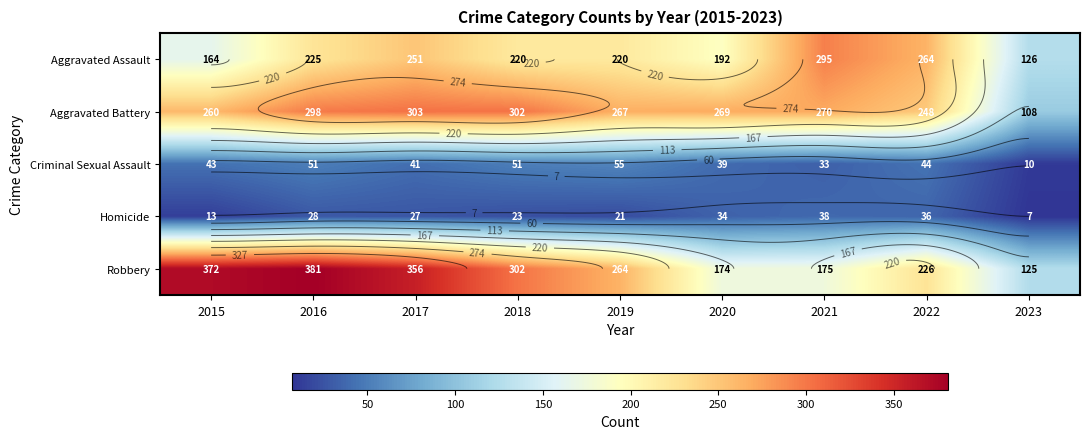

Which category has the highest value in the Homicide series?

2021